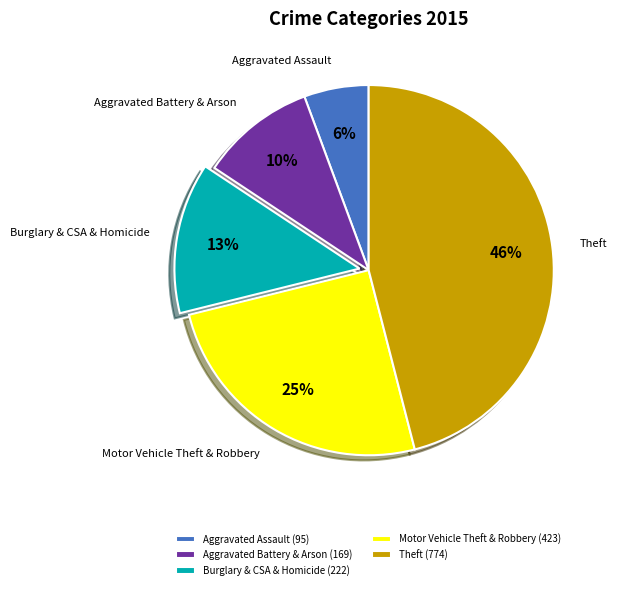

True or false: Theft accounts for 46% of the total.

True